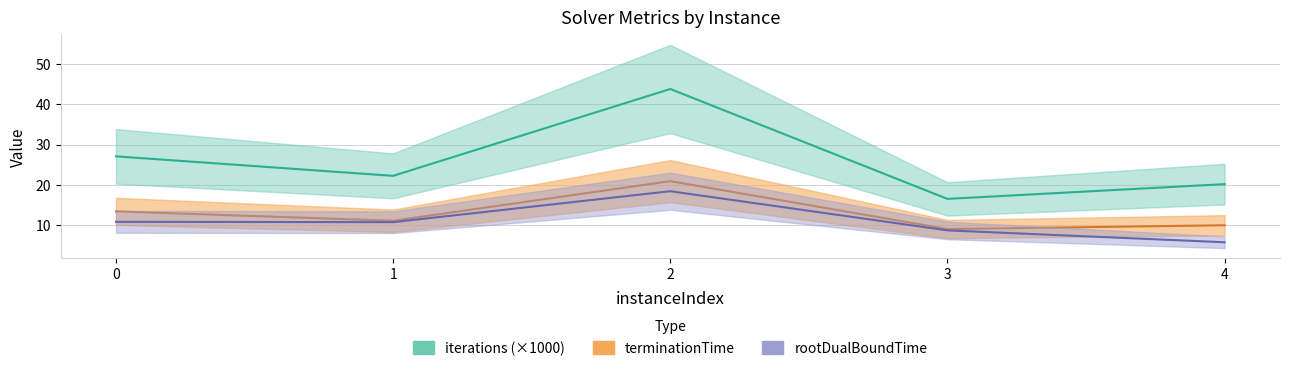

Reading left to right, extract all data points from this chart.

rootDualBoundTime: 0=10.8	1=10.8	2=18.4	3=8.7	4=5.8
terminationTime: 0=13.4	1=11.1	2=20.9	3=9.0	4=10.0
iterations: 0=27.1	1=22.2	2=43.8	3=16.5	4=20.2